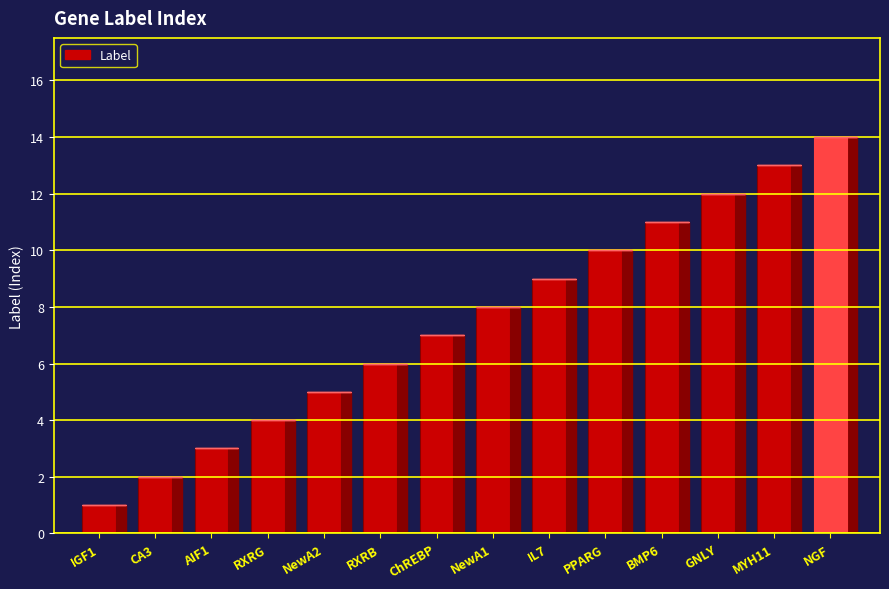

Are the bars horizontal?

No